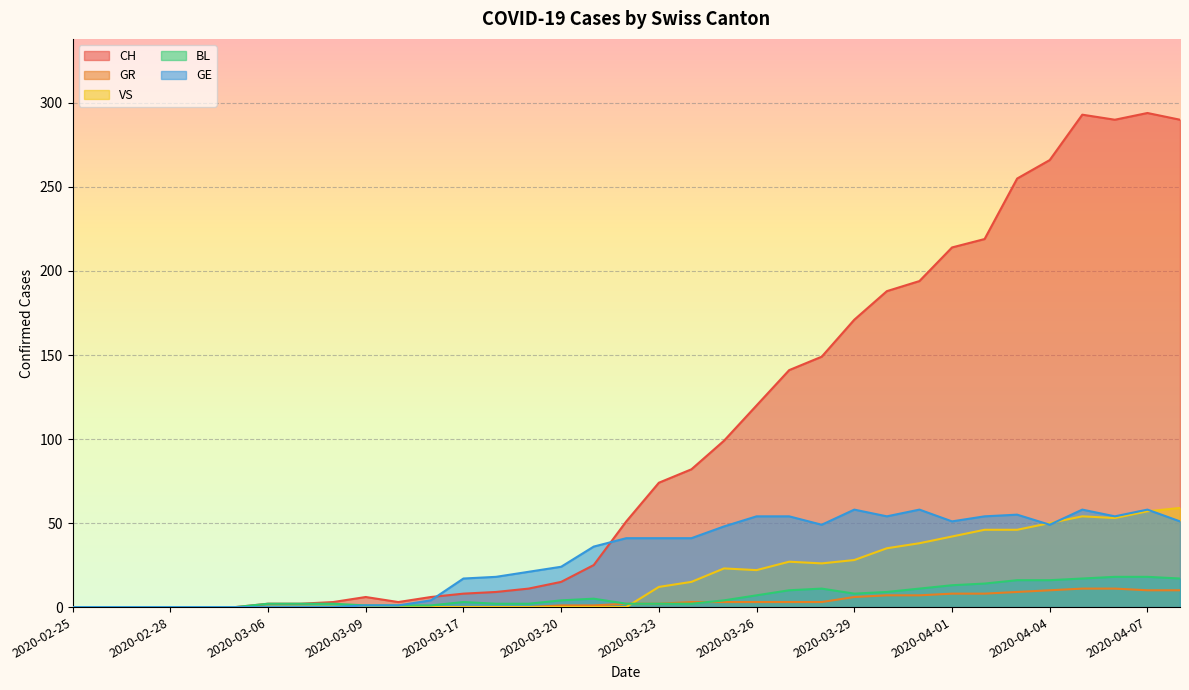

Is it true that VS equals 30 at 2020-03-25?

False